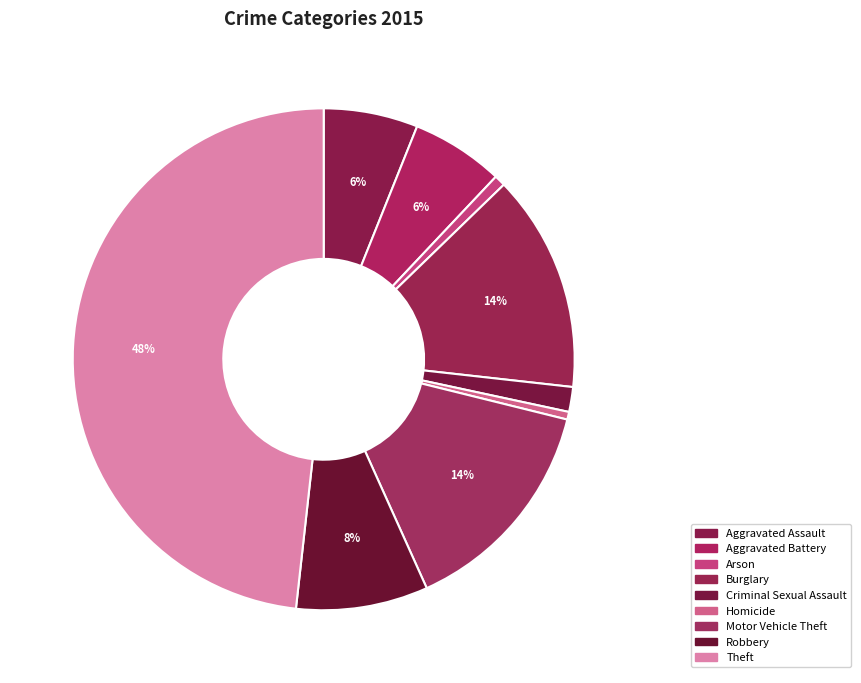

Count the number of slices in the pie.

9